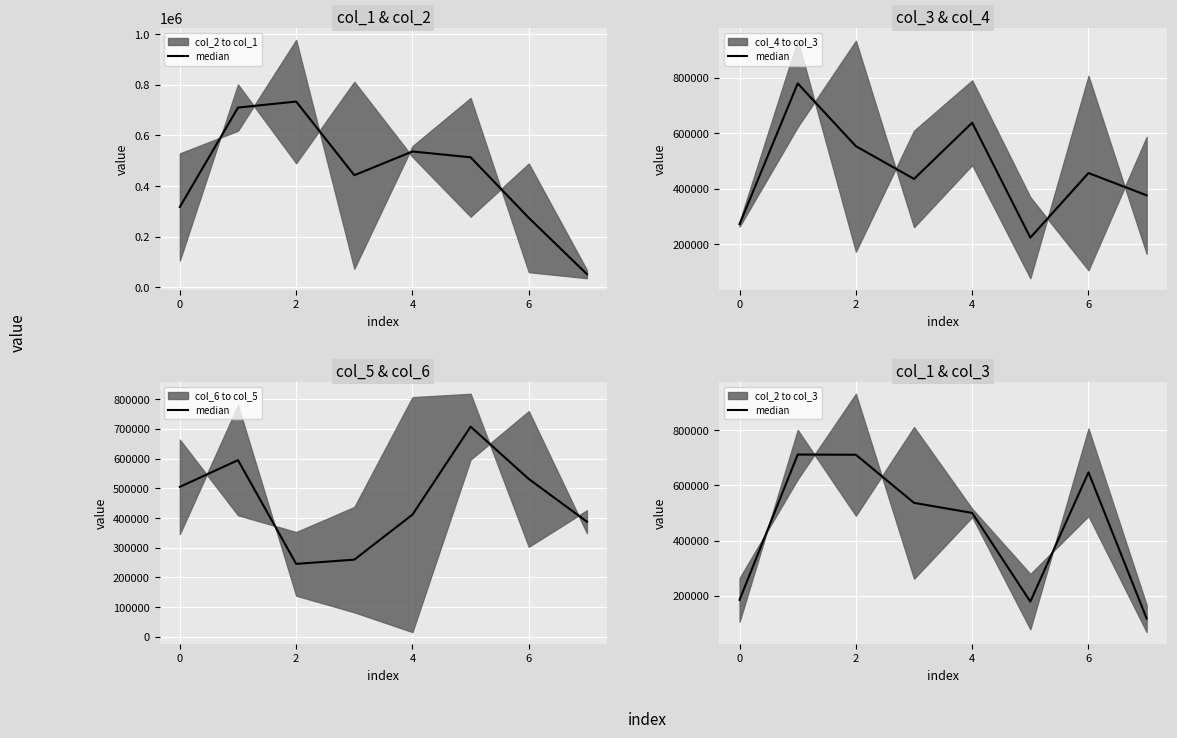

Approximately how many times larger is the value at 0 compared to 6?

0.3